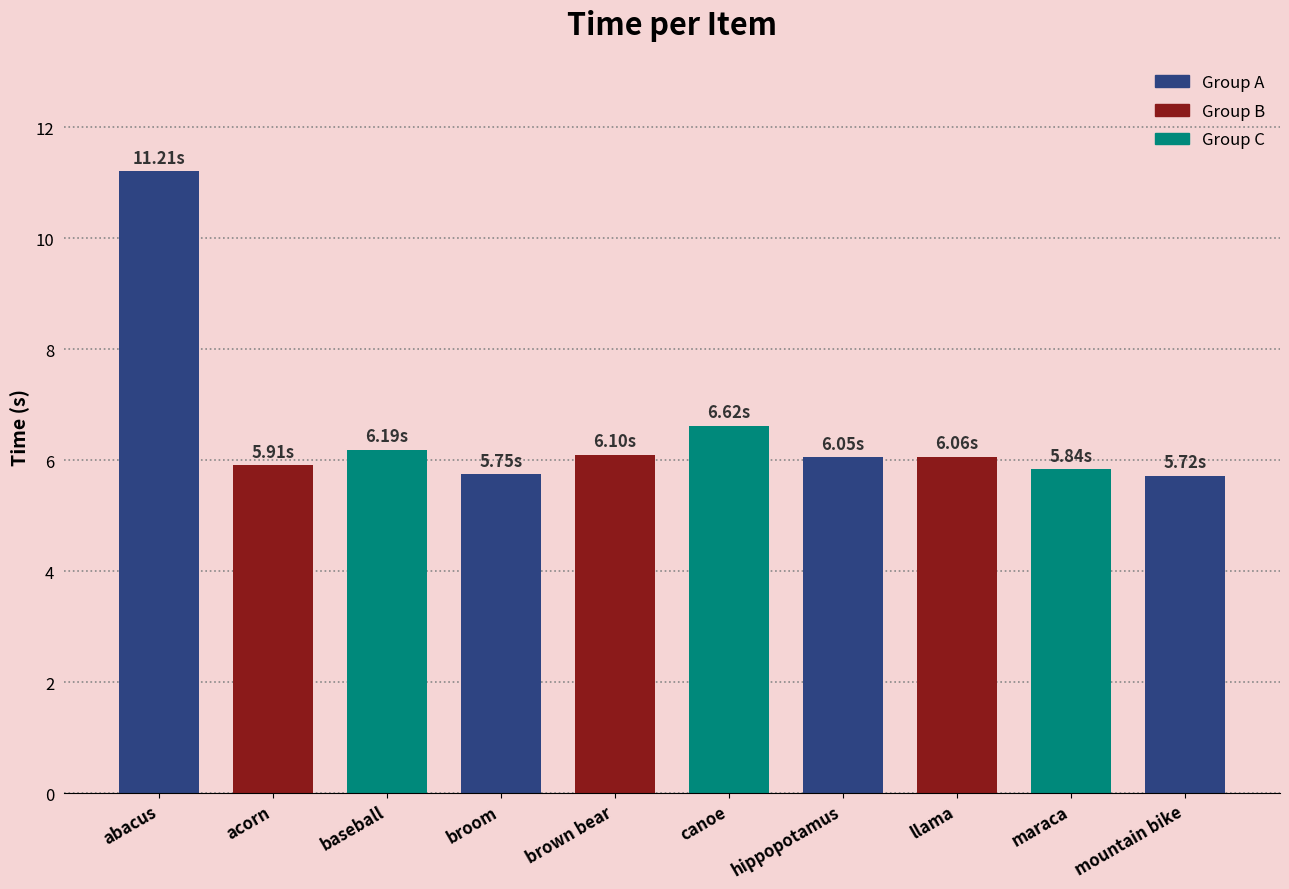

What is the sum of all values?

65.5